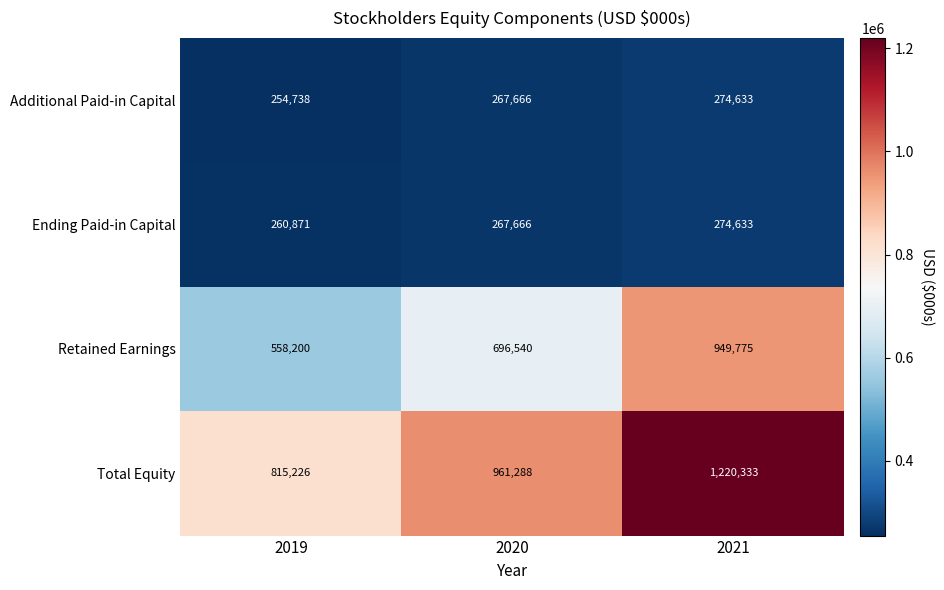

Reading left to right, list all the values displayed in this chart.

Additional Paid-in Capital: 2019=254738	2020=267666	2021=274633
Ending Paid-in Capital: 2019=260871	2020=267666	2021=274633
Retained Earnings: 2019=558200	2020=696540	2021=949775
Total Equity: 2019=815226	2020=961288	2021=1220333